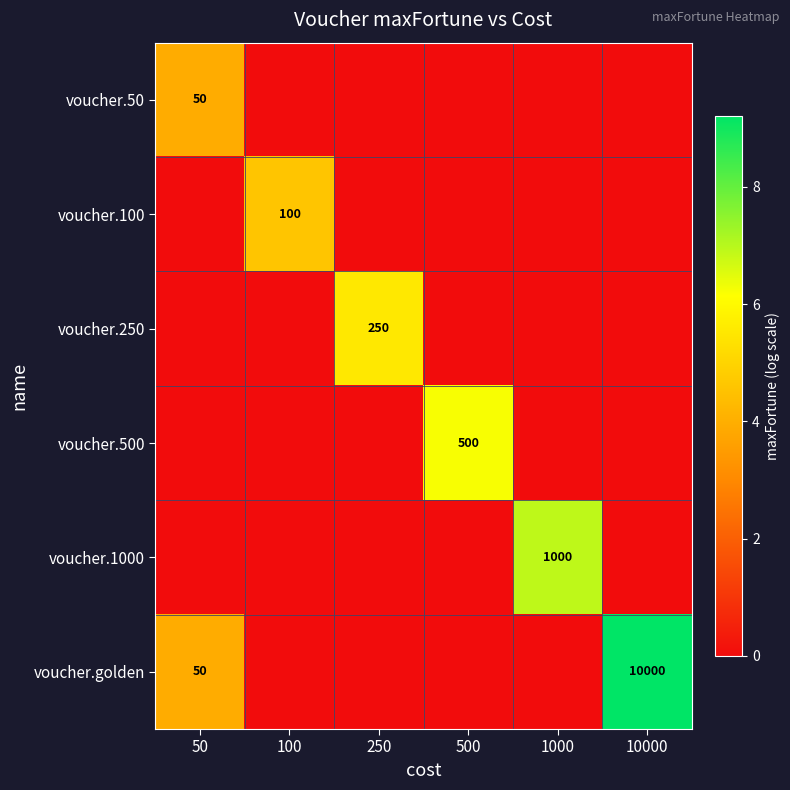

At how many categories does at least one series exceed 8?

1